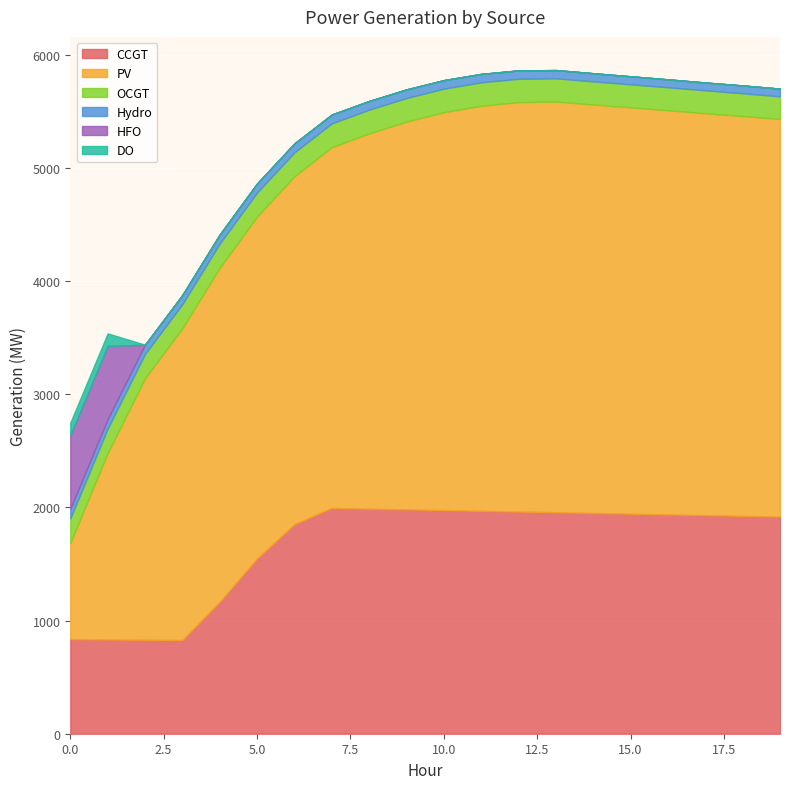

Which category has the lowest value in the OCGT series?

19